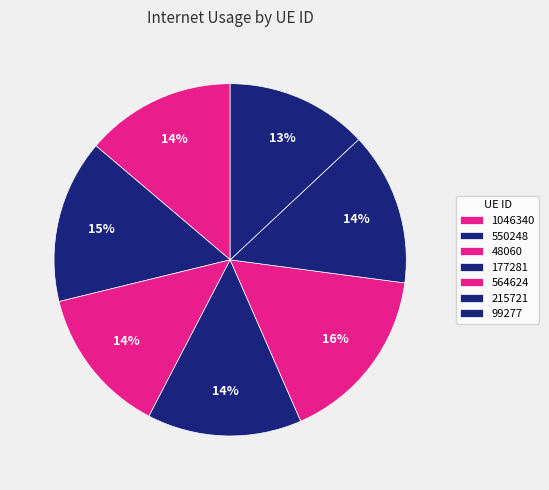

Rank the categories by value from lowest to highest.

99277, 48060, 1046340, 215721, 177281, 550248, 564624